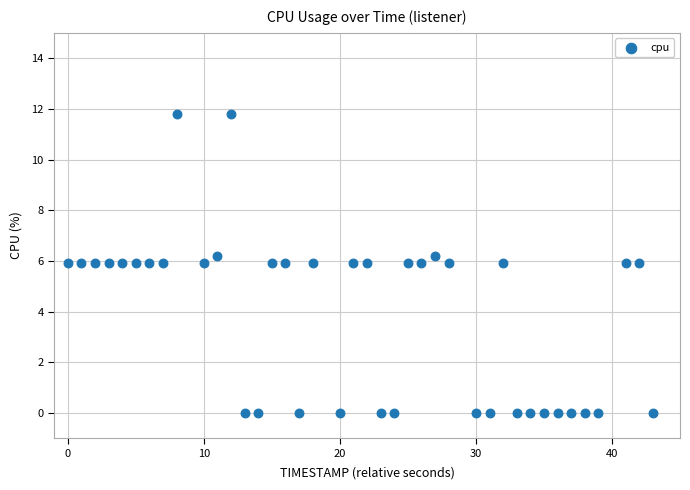

What is the range of X values (max minus min)?

43.0